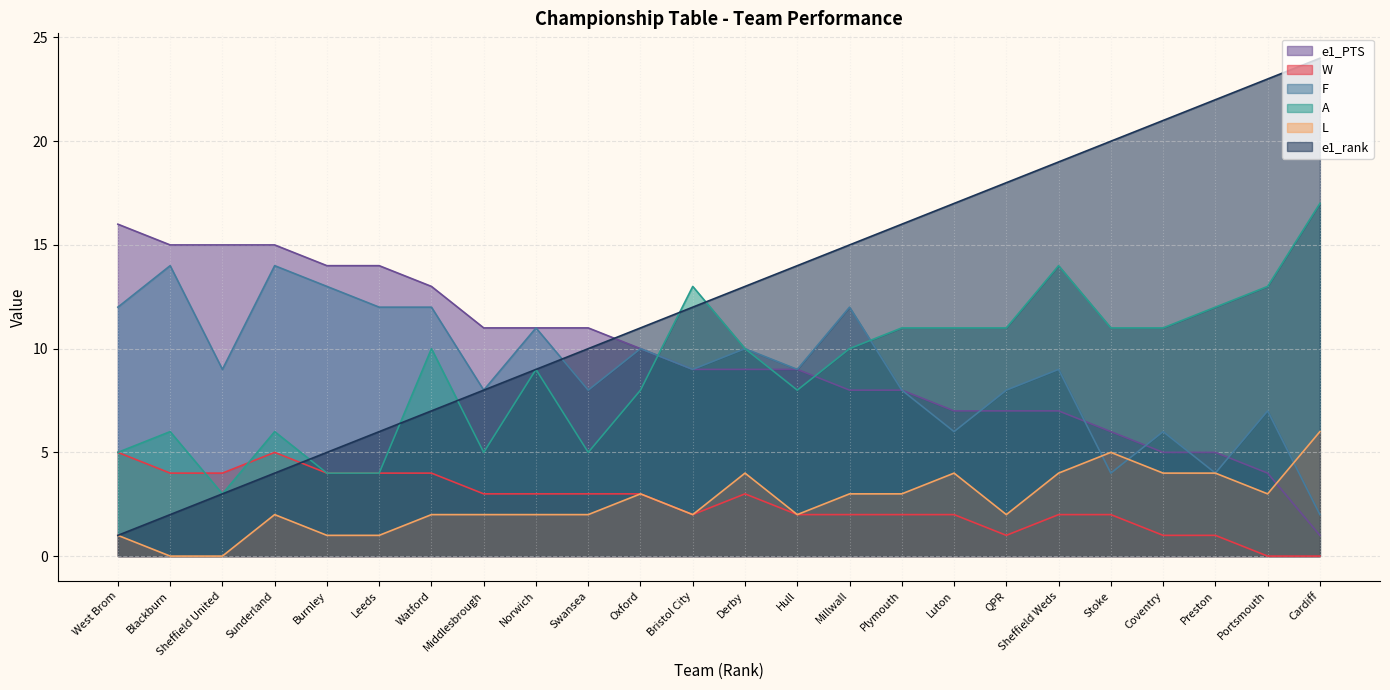

What are all the series names shown in the legend?

e1_PTS, W, F, A, L, e1_rank